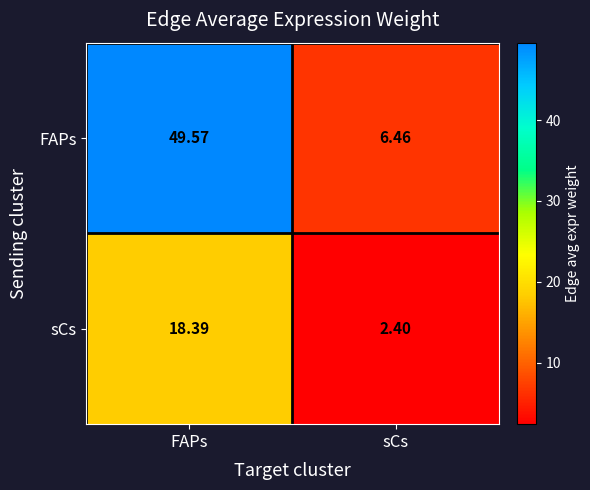

Rank the categories by sCs value from lowest to highest.

sCs, FAPs